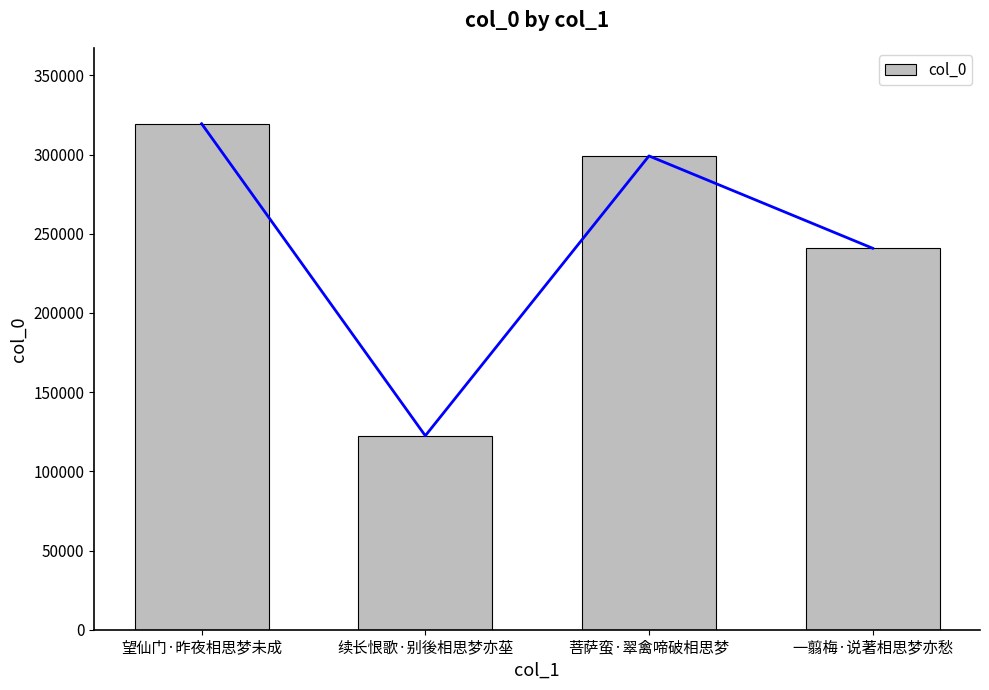

List the labels in order of value, largest first.

望仙门·昨夜相思梦未成, 菩萨蛮·翠禽啼破相思梦, 一翦梅·说著相思梦亦愁, 续长恨歌·别後相思梦亦莝